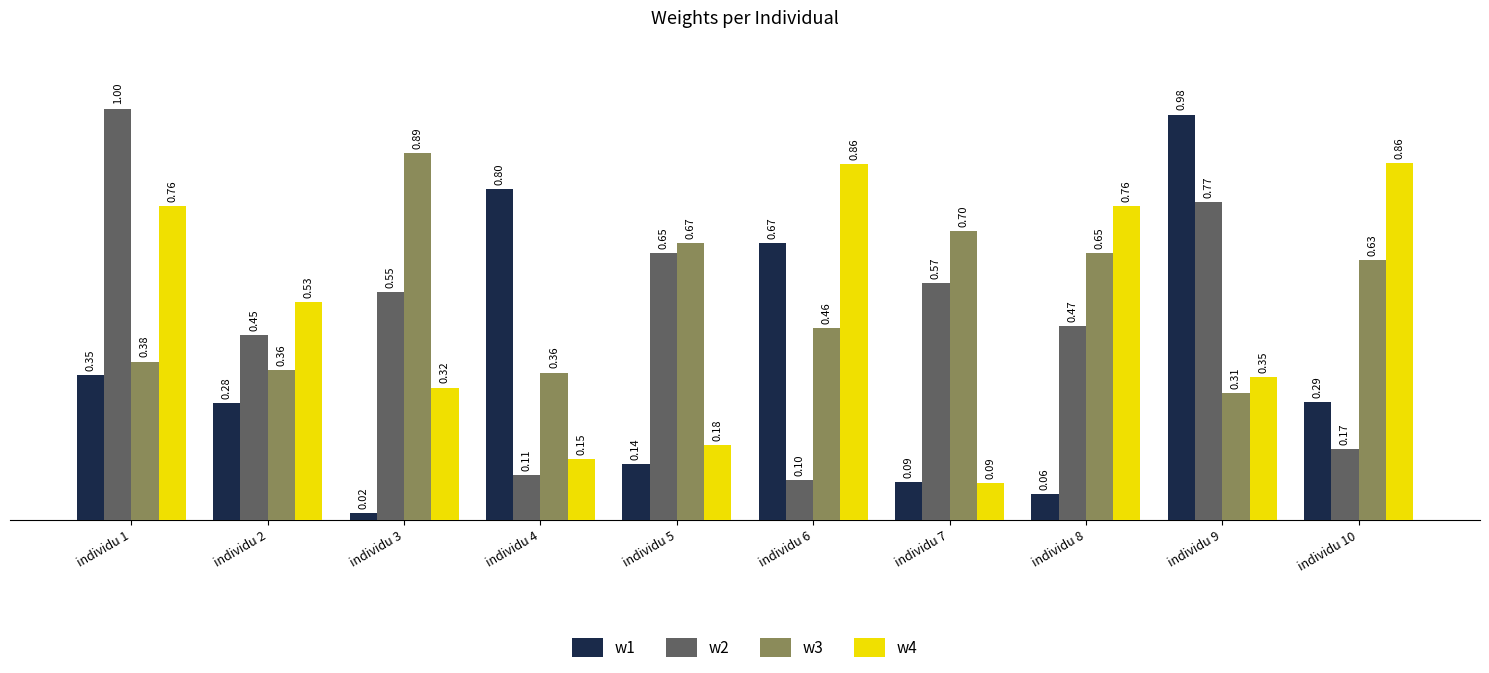

At how many categories does at least one series exceed 0?

10